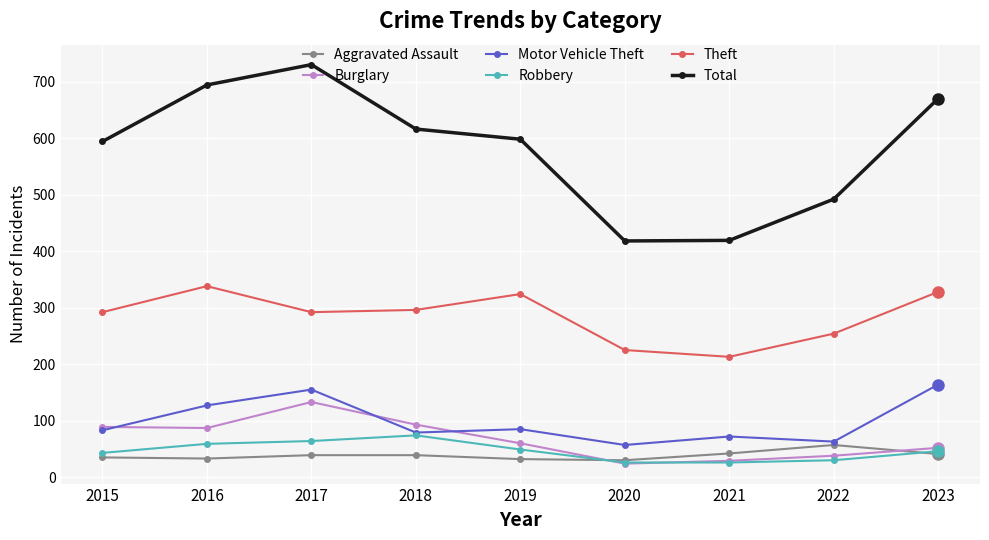

At which category does Burglary reach its first local peak?

2017